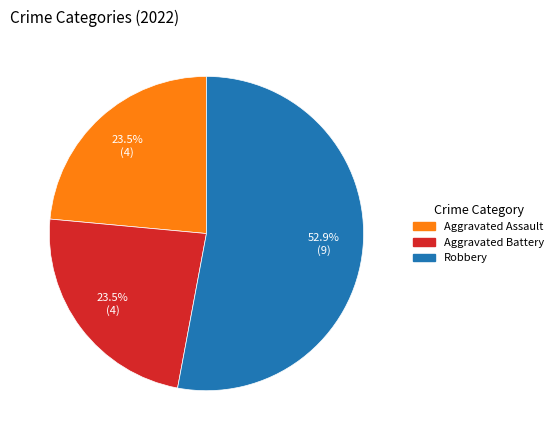

How many segments does this pie chart have?

3